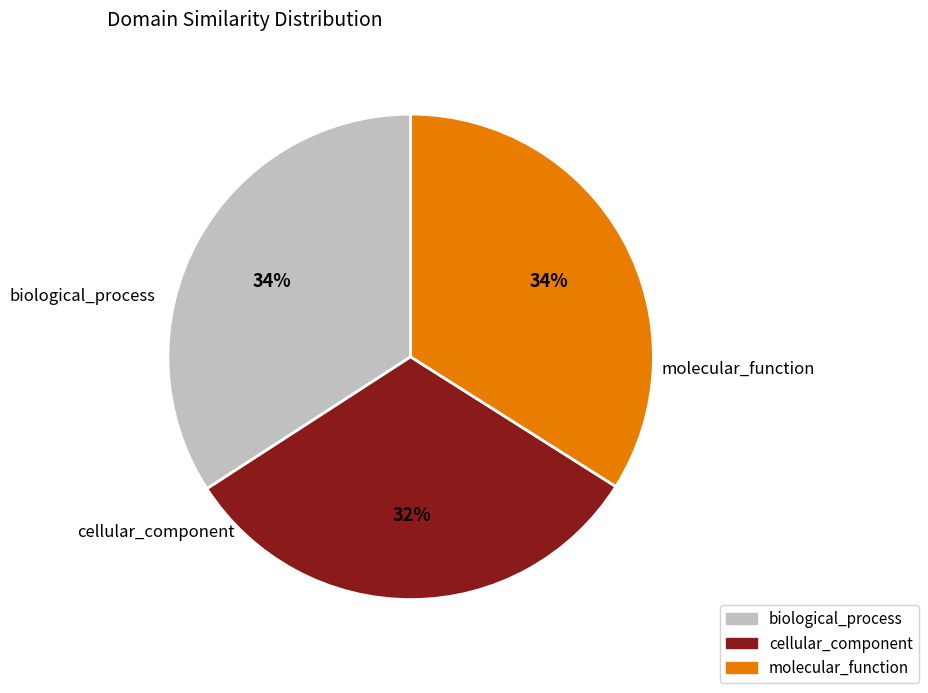

Is there a majority slice in this chart?

No